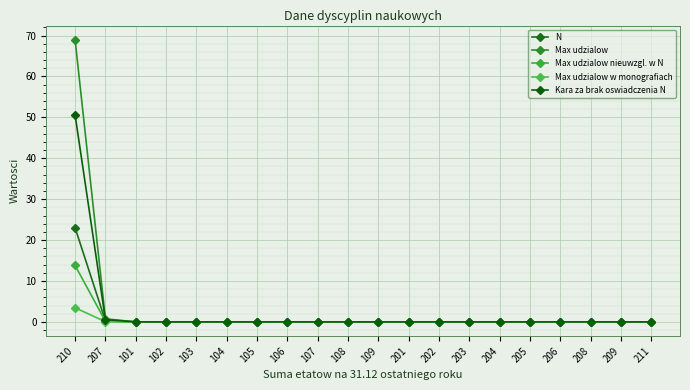

Count the number of data series in this chart.

5